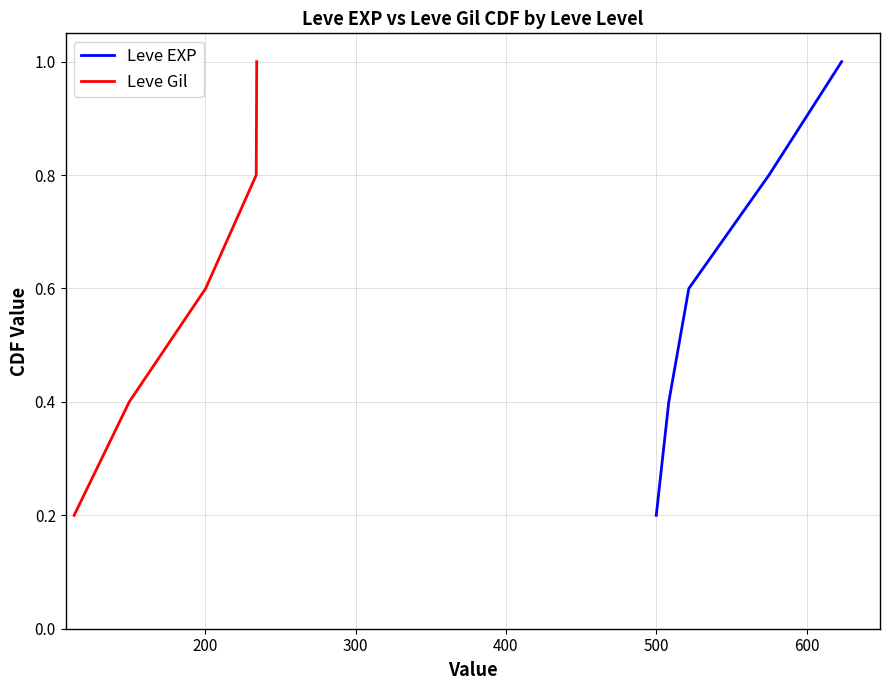

What is the minimum value shown in the chart?

0.2